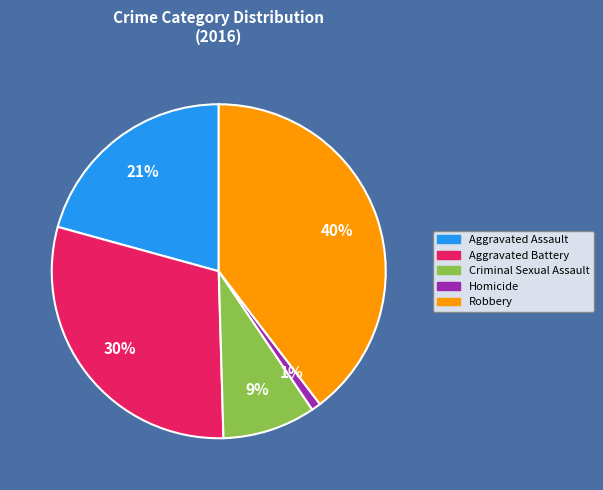

Count the number of slices in the pie.

5